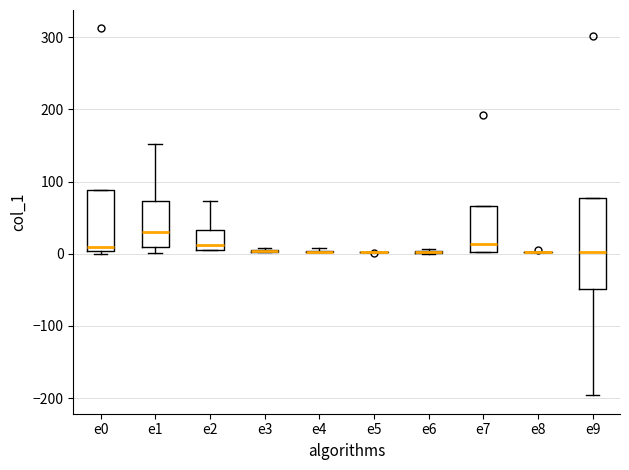

Which box is the tallest, from its lower edge to its upper edge?

e9